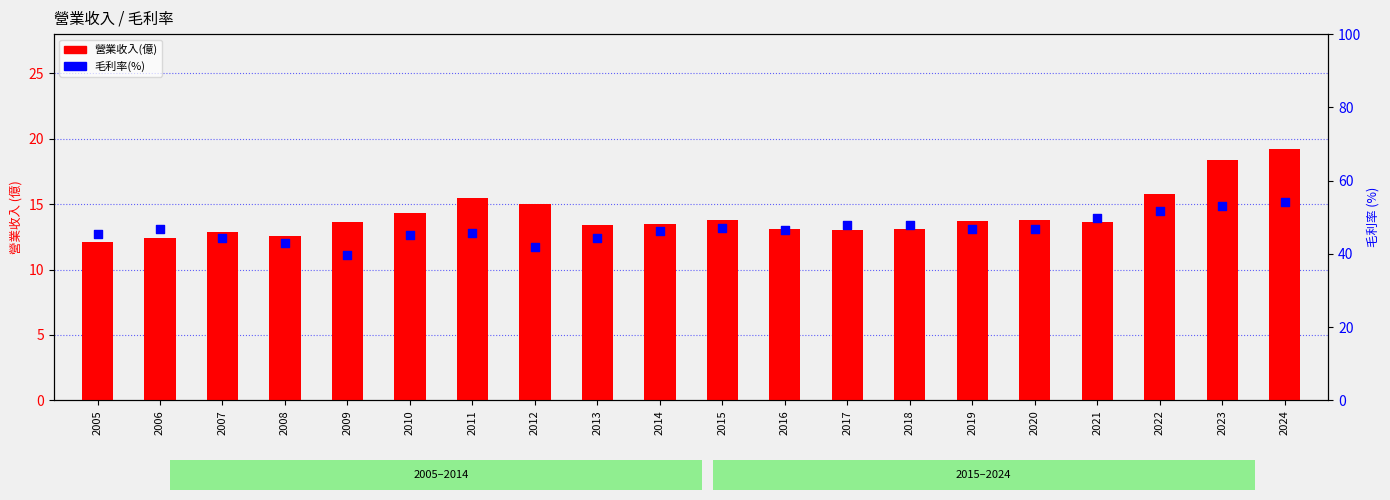

At which category is the sum across all series the highest?

2024